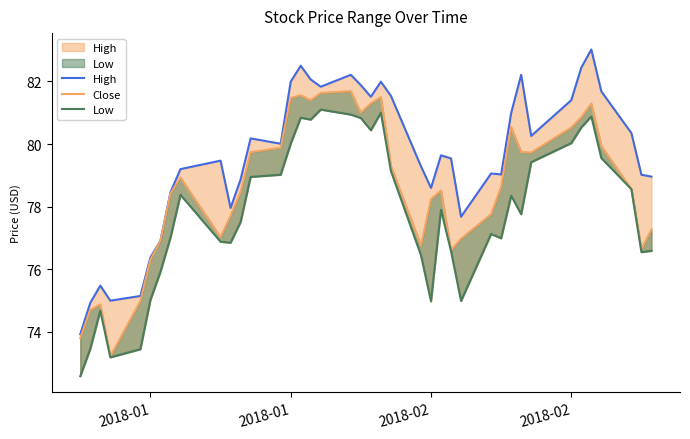

What is the maximum value for Low?

81.1